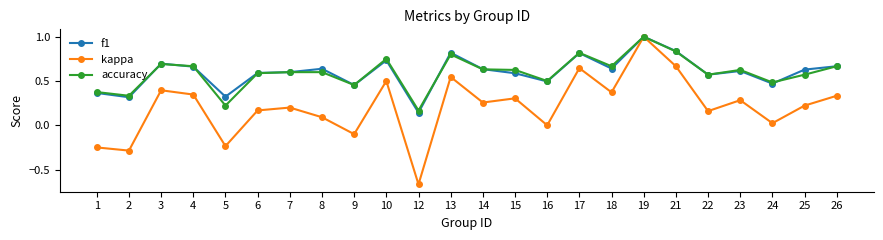

Which category has the highest value across all series?

19